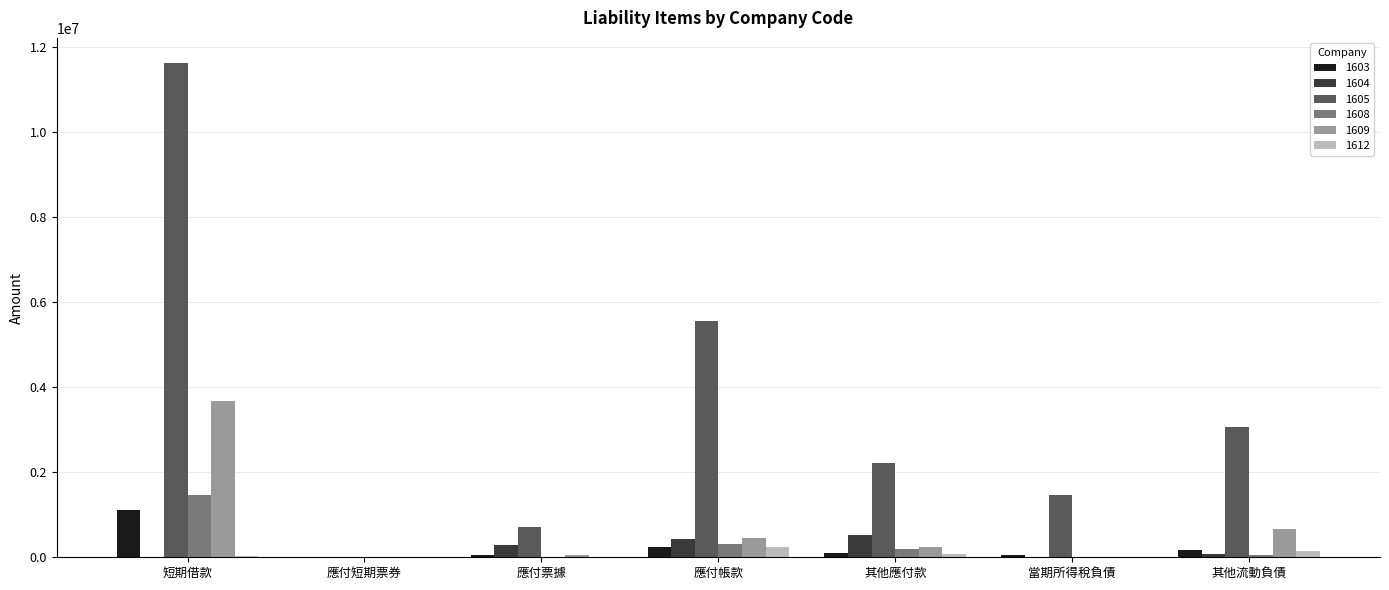

Is it true that 1612 equals 234534 at 應付帳款?

True